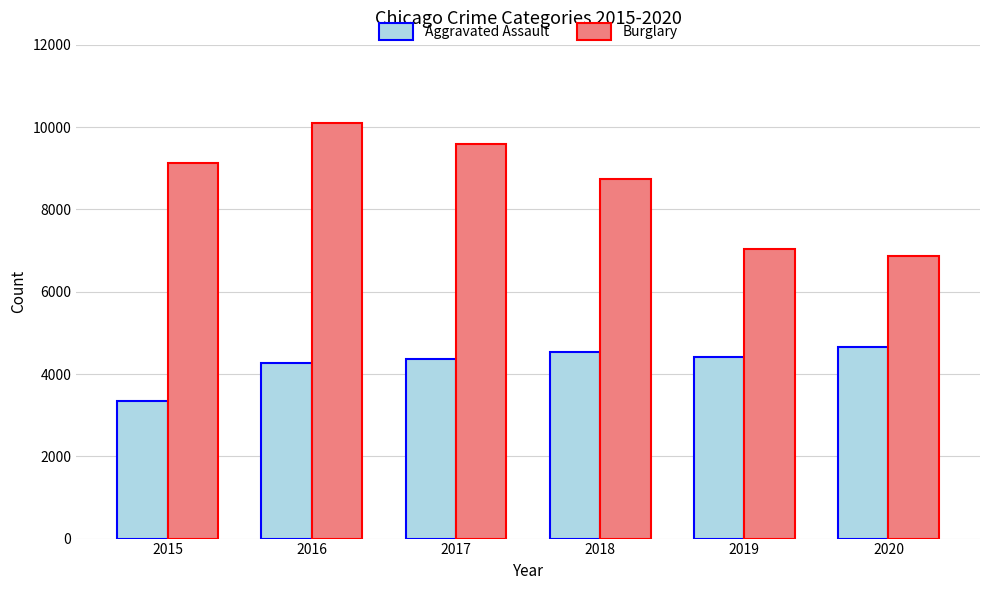

What is the minimum value shown in the chart?

3351